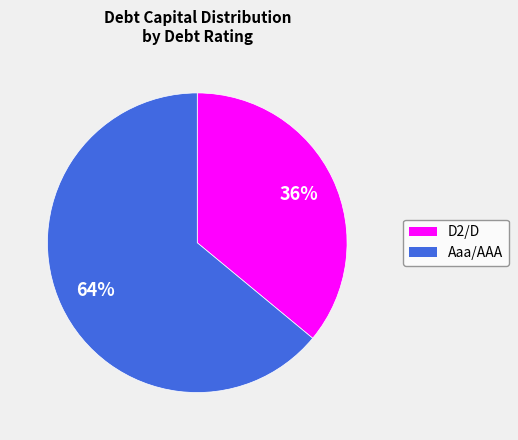

Is there any slice that represents more than half of the pie?

Yes